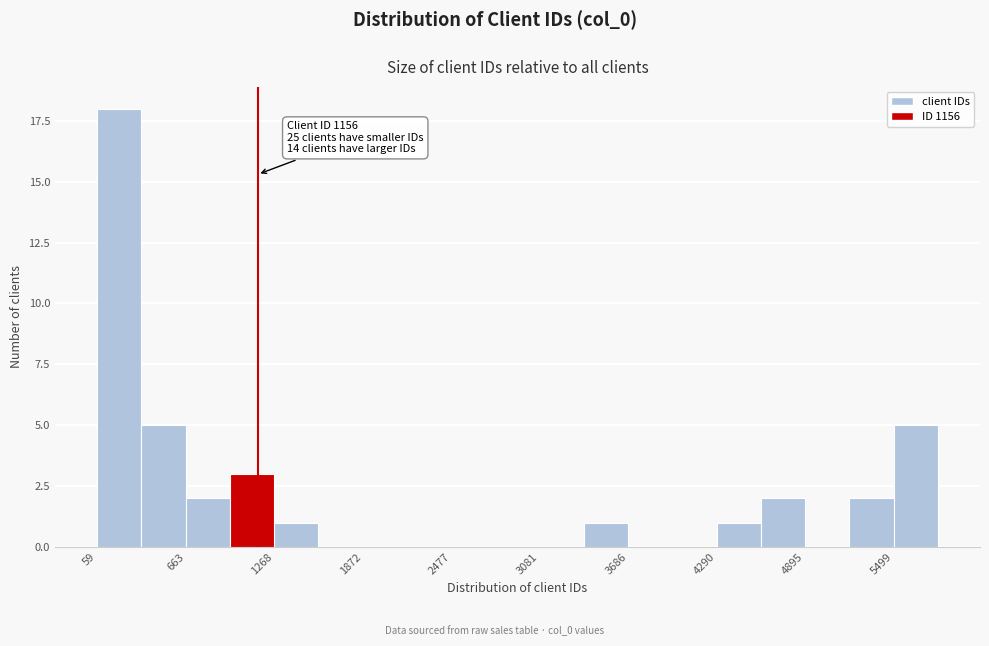

Around what value on the x-axis is the tallest bar? Give the approximate position of its centre, as read against the axis.

200